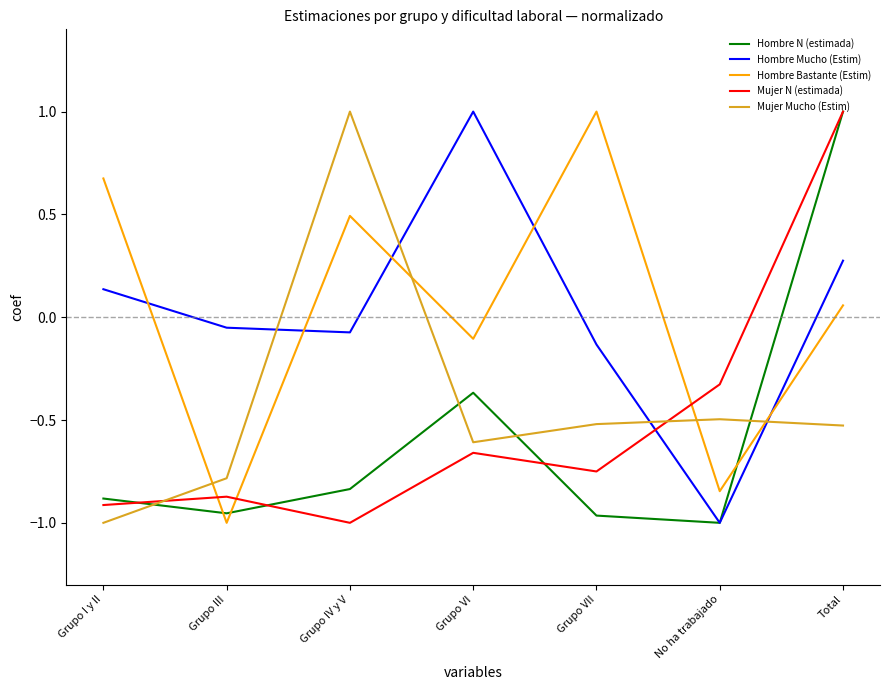

At which category does Hombre Bastante (Estim) reach its first local peak?

Grupo IV y V